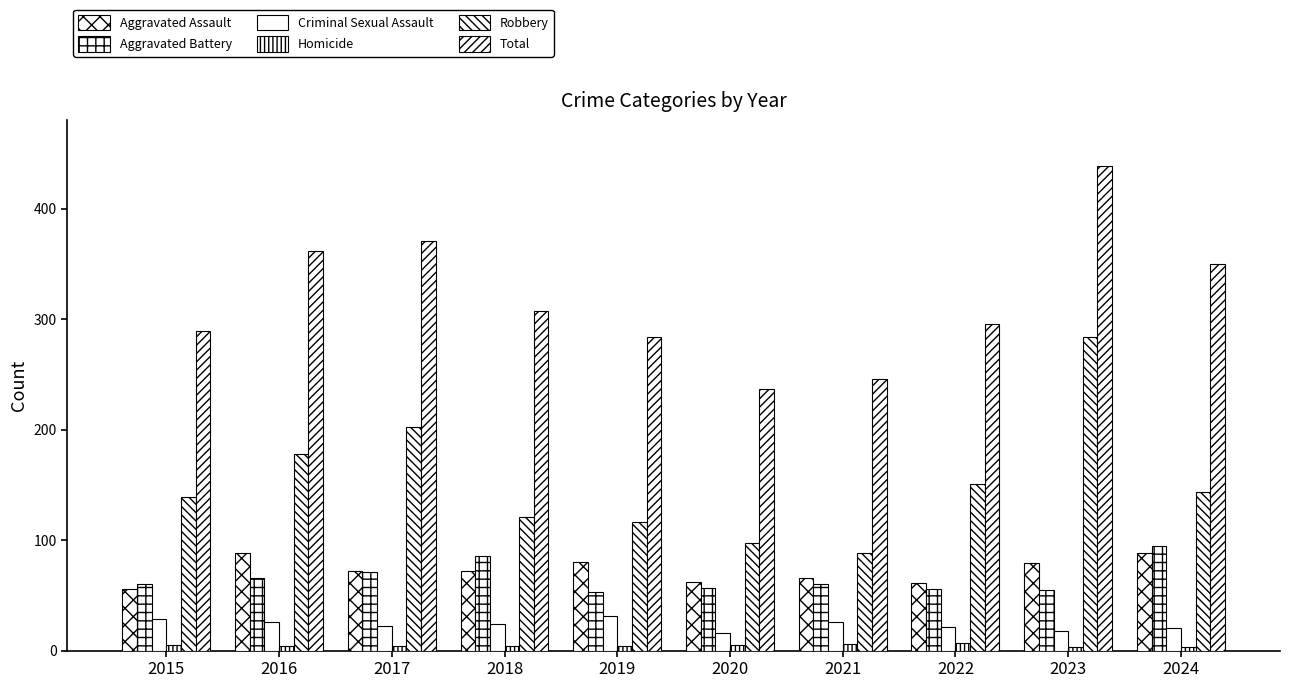

Does the chart contain stacked bars?

No